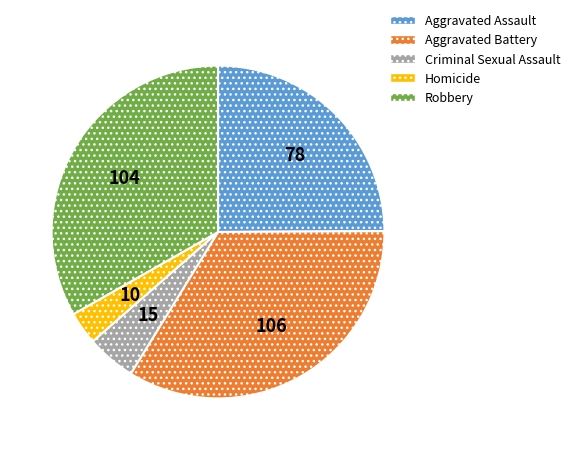

How many segments does this pie chart have?

5